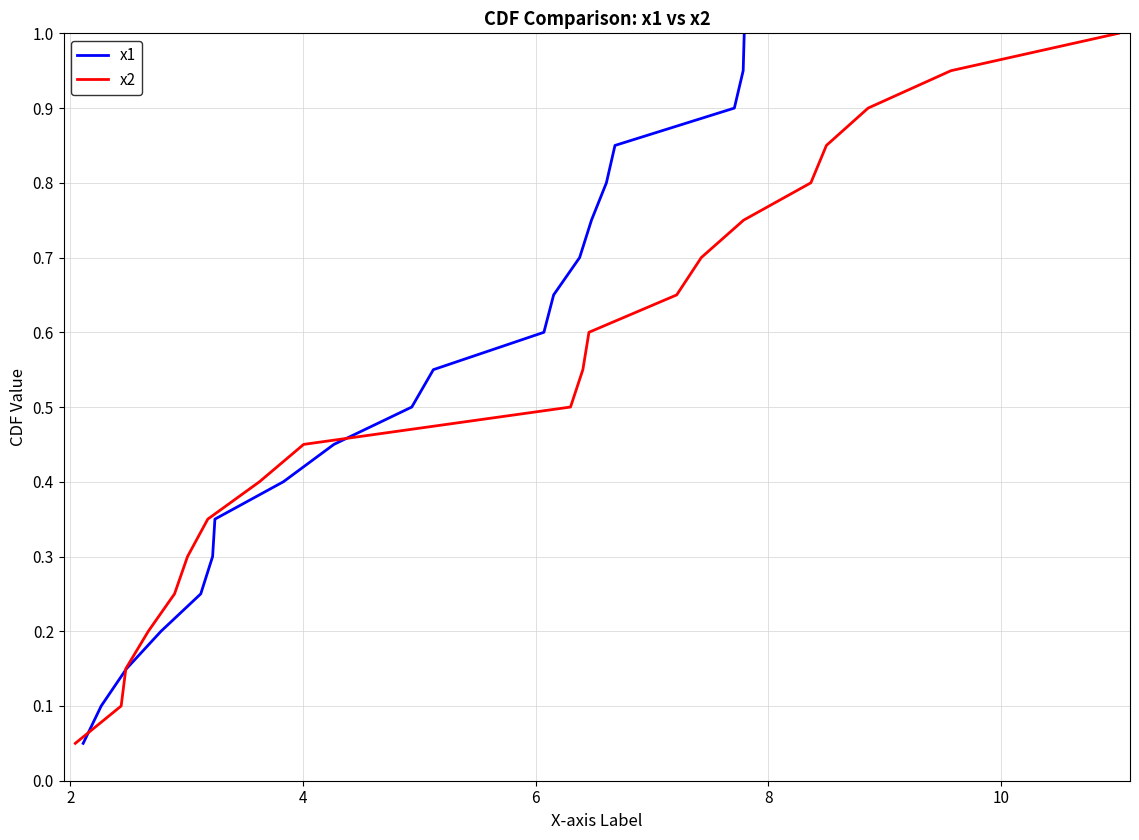

Between 2 and 4, which series saw the biggest shift?

x1